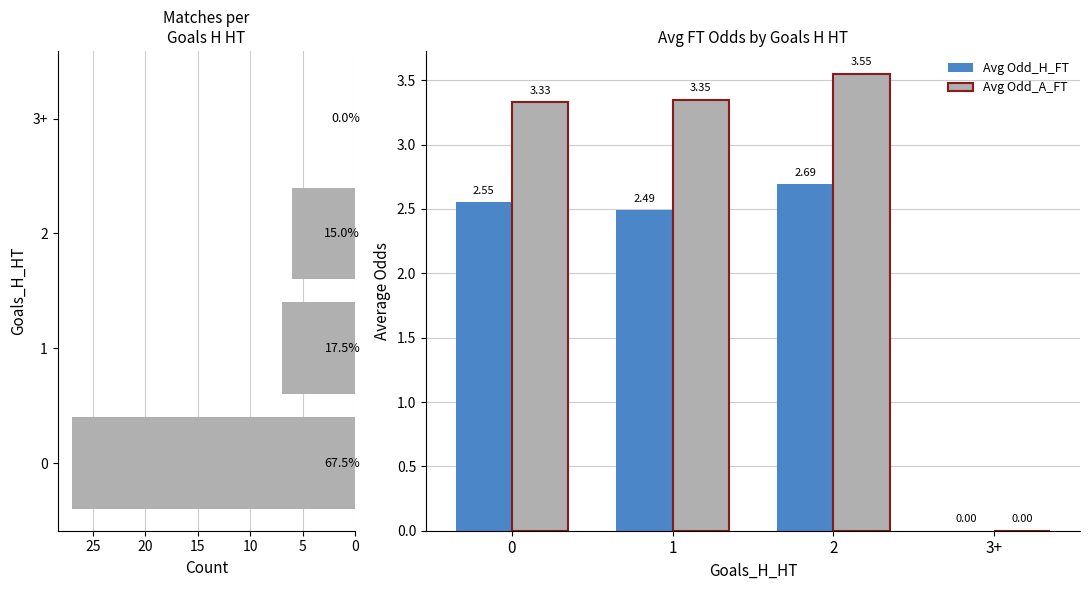

Is the value of Avg Odd_A_FT at 0 greater than the value of Avg Odd_H_FT at 1?

Yes